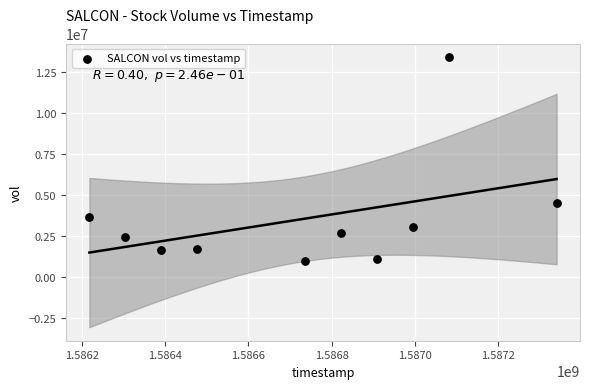

What Y value in the scatter plot is closest to 7220750?

4518600